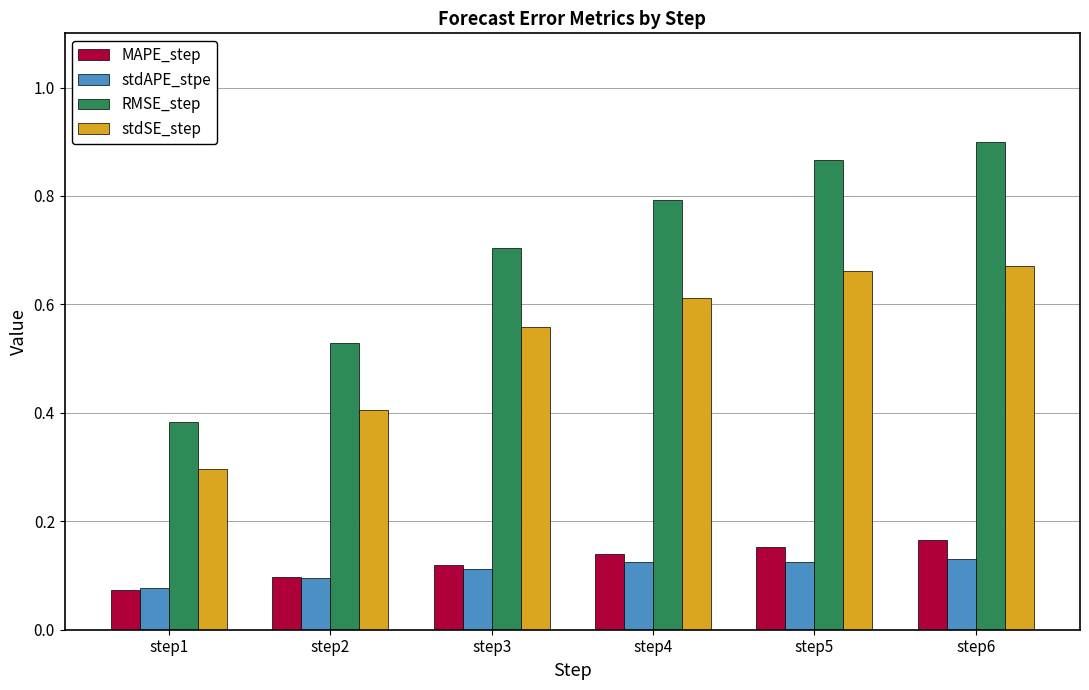

Which series changed the most between step1 and step4?

RMSE_step